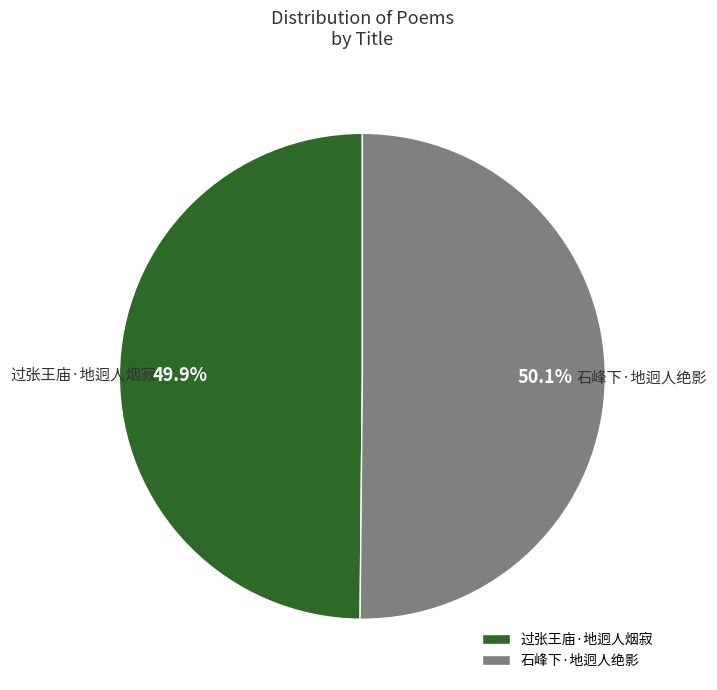

To the nearest percent, what is the combined percentage of 过张王庙·地迥人烟寂 and 石峰下·地迥人绝影?

100%